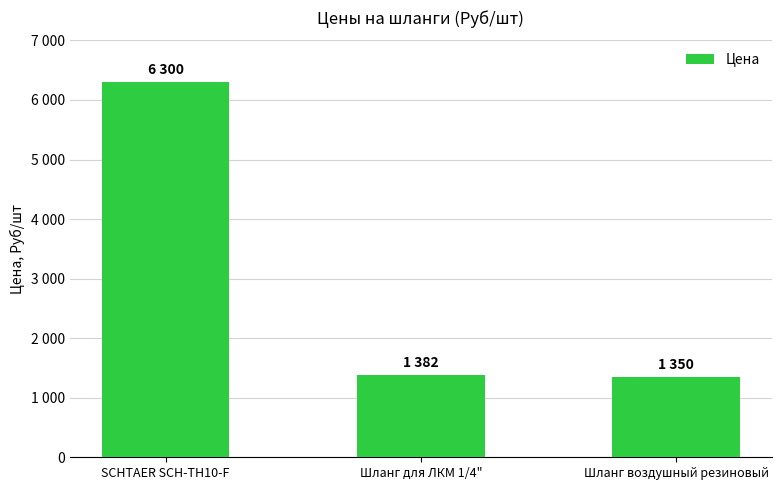

The value at Шланг для ЛКМ 1/4" is 2077. True or false?

False